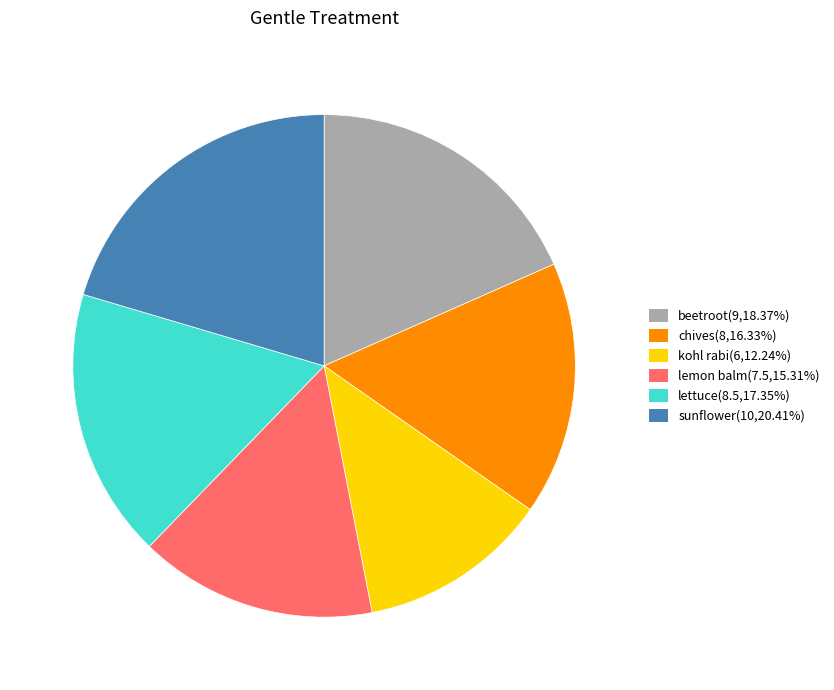

How many slices are in this pie chart?

6